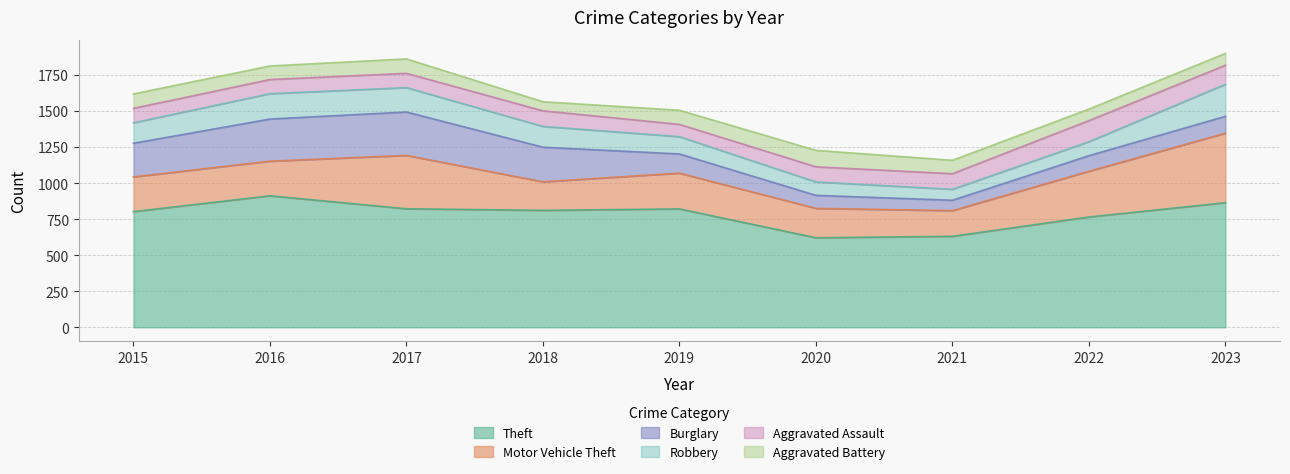

What is the maximum value shown in the chart?

912